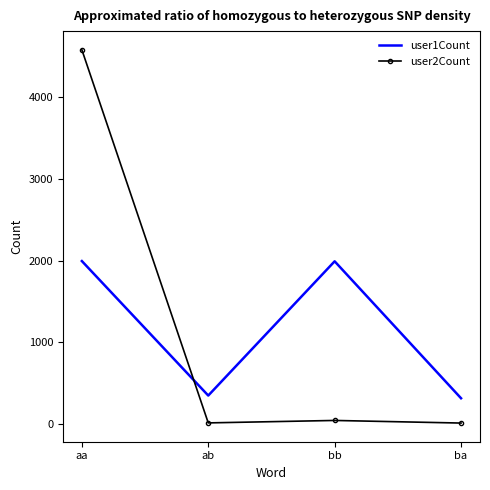

Between aa and ba, which series saw the biggest shift?

user2Count